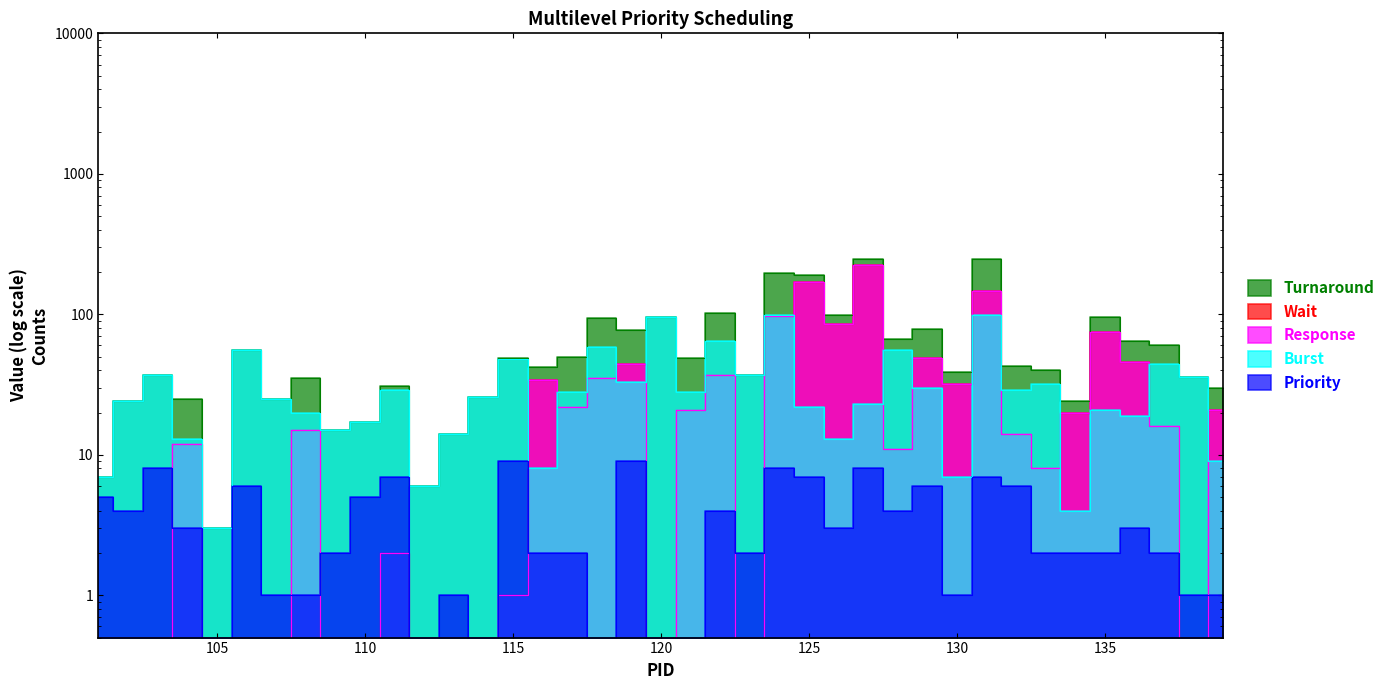

Between 117 and 139, which is larger?

117